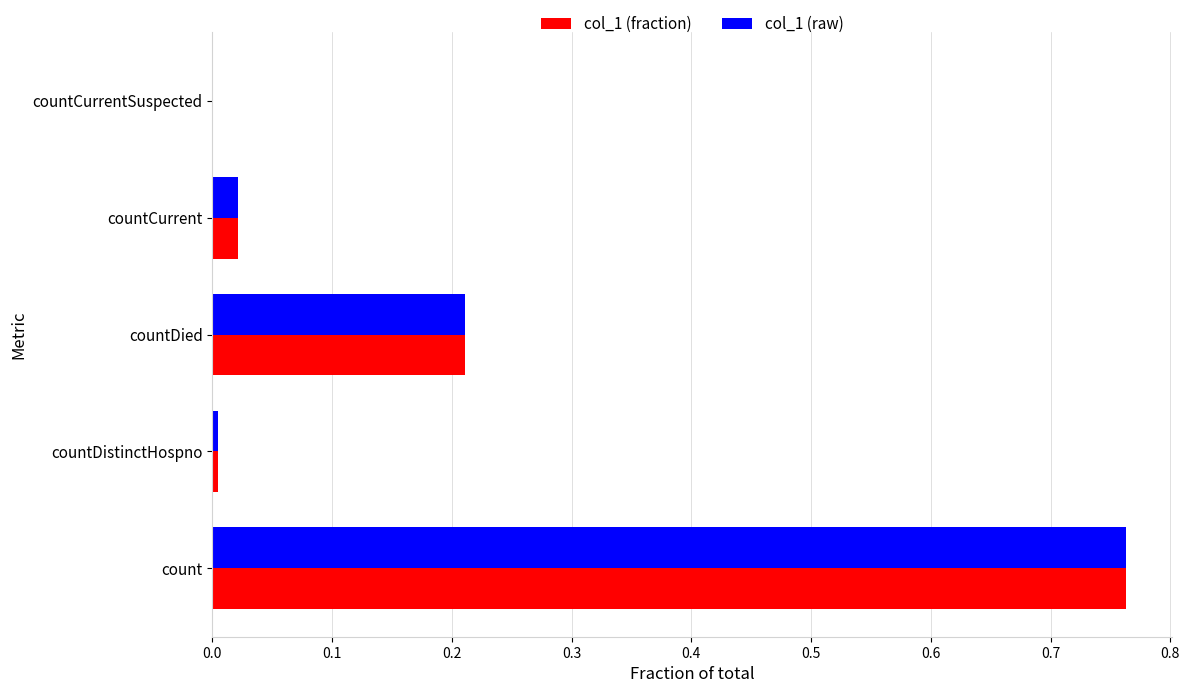

The col_1 (raw) series shows 0.0 at countCurrentSuspected. True or false?

True